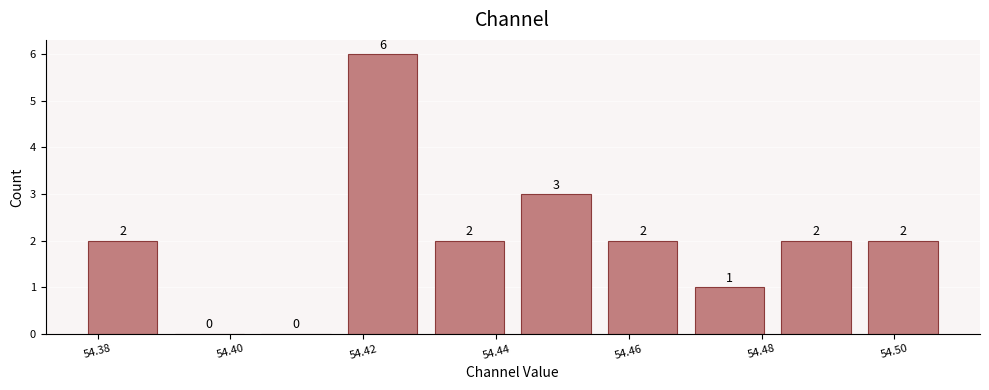

Reading left to right, transcribe this chart: for each bar, give the range it covers on the x-axis and its height. The bar edges are not printed on the chart, so give them approximately, as read against the axis.

54.378 to 54.390: 2
54.390 to 54.404: 0
54.404 to 54.416: 0
54.416 to 54.430: 6
54.430 to 54.442: 2
54.442 to 54.456: 3
54.456 to 54.468: 2
54.468 to 54.482: 1
54.482 to 54.494: 2
54.494 to 54.508: 2